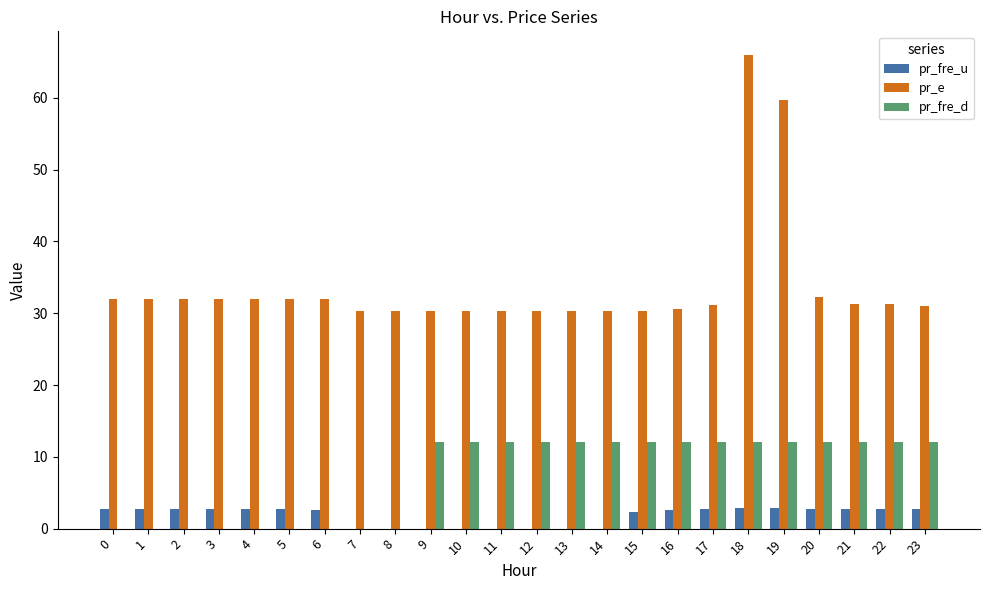

Between 7 and 20, which series saw the biggest shift?

pr_fre_d